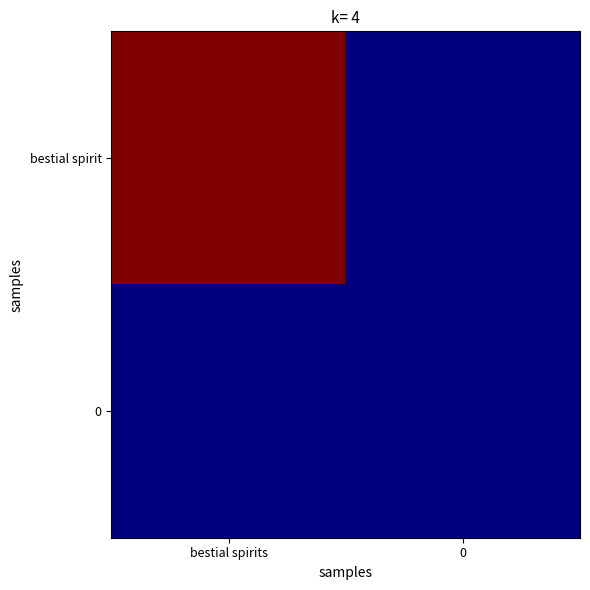

At how many categories does at least one series exceed 0?

1